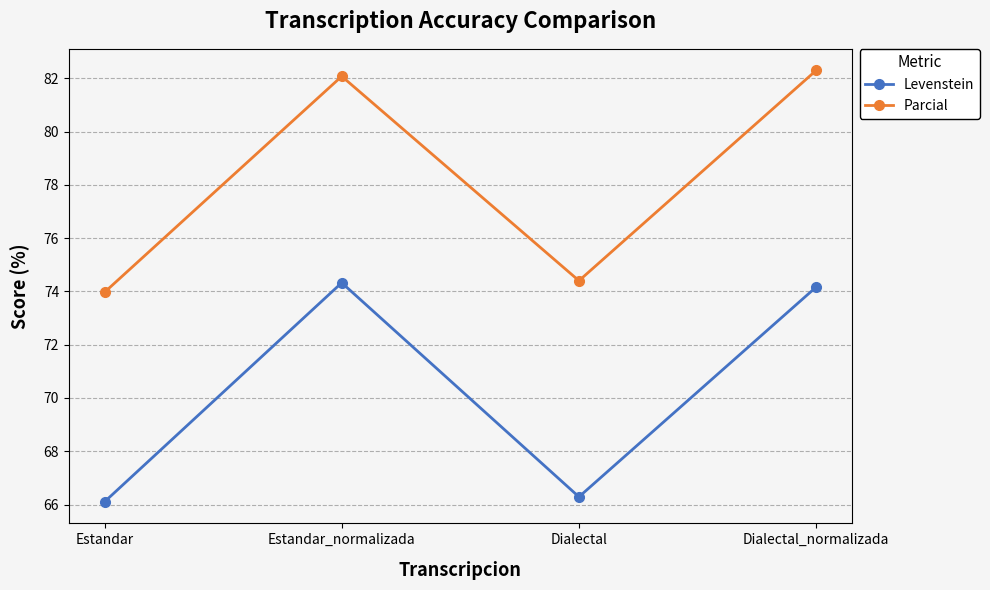

How many categories are shown in the chart?

4